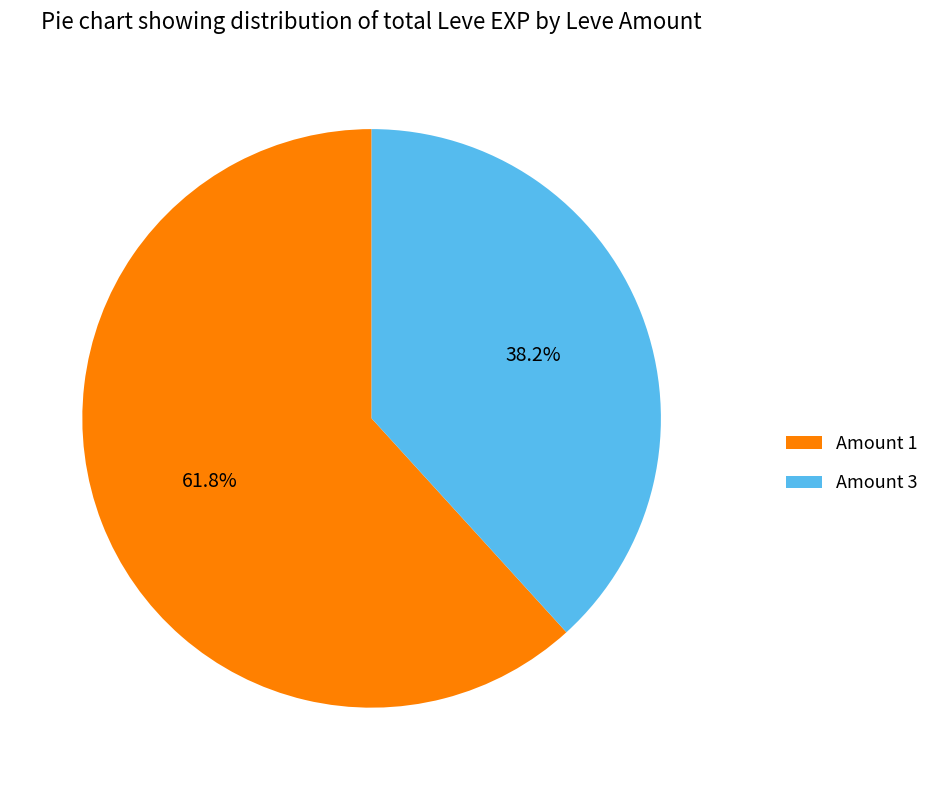

How many slices are in this pie chart?

2